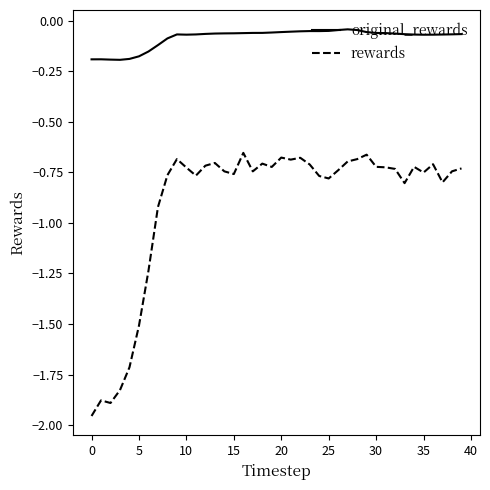

Which series has the widest spread of values?

rewards